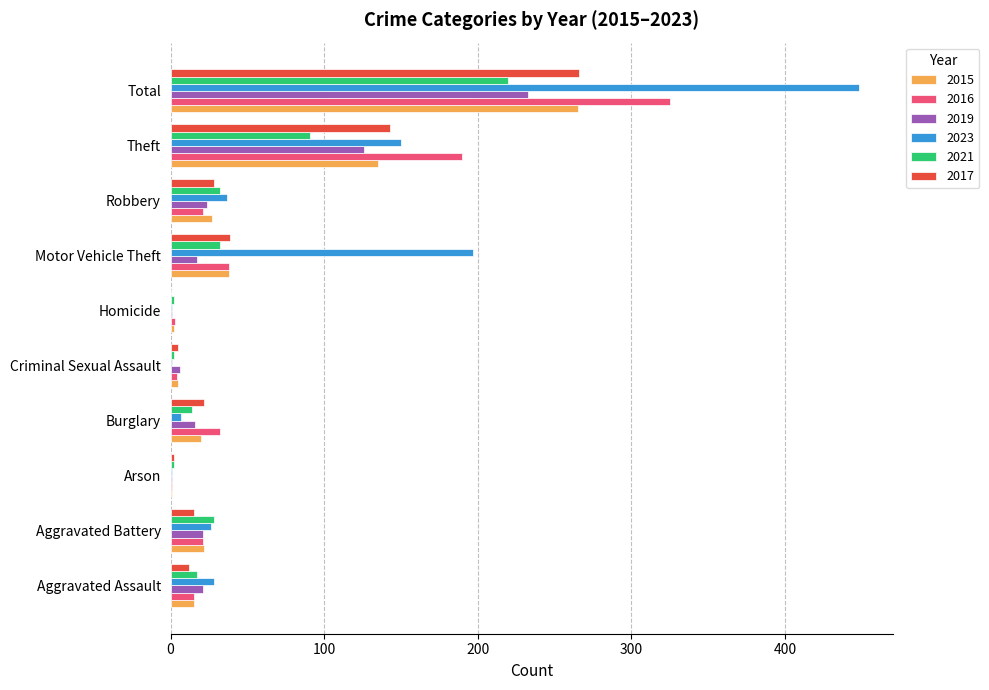

How many distinct data groups are displayed?

6